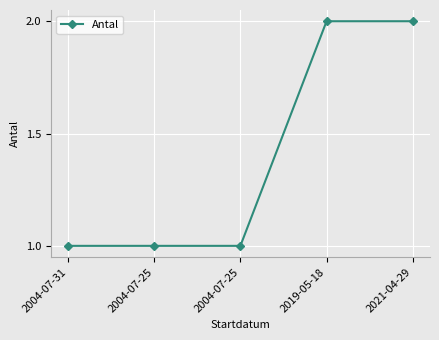

What is the sum of the values at 2004-07-25 and 2019-05-18?

3